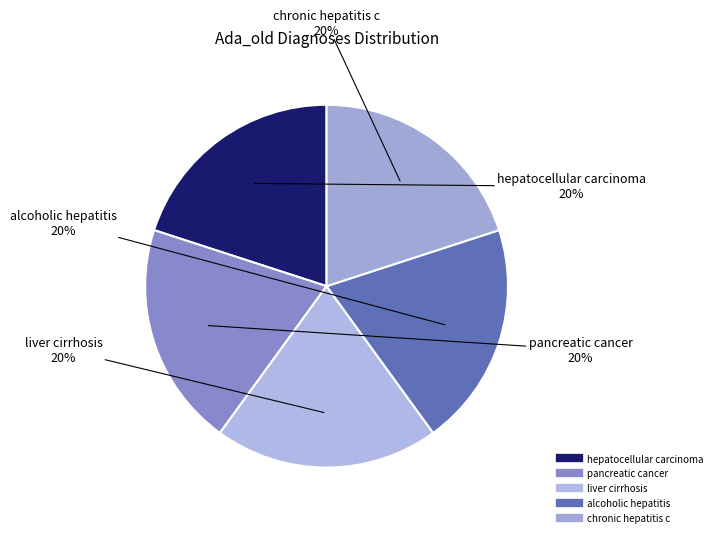

Is there any slice that represents more than half of the pie?

No